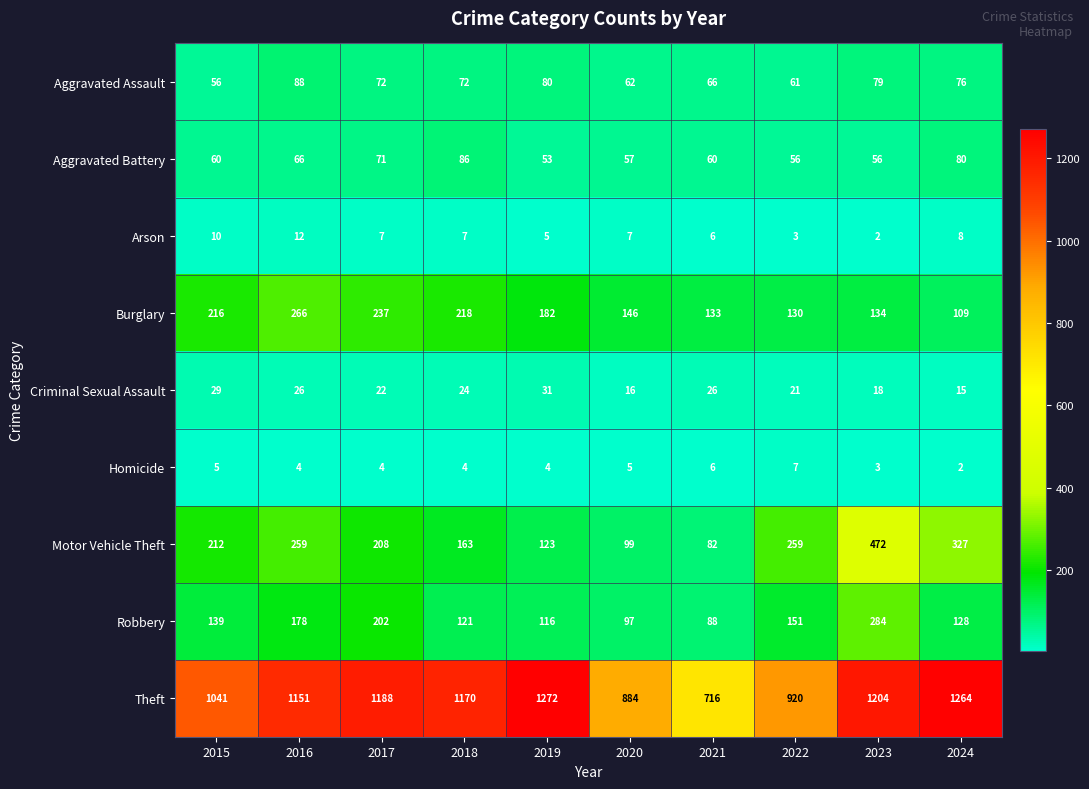

True or false: Arson has a value of 7 at 2017.

True